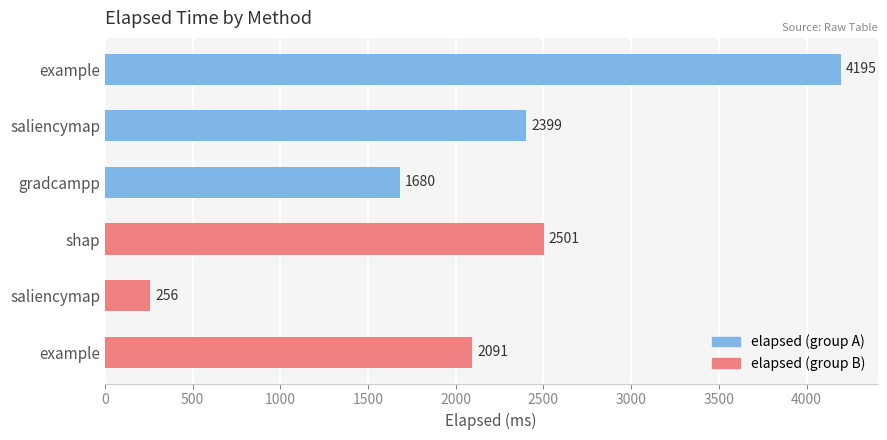

Does the chart contain any negative values?

No